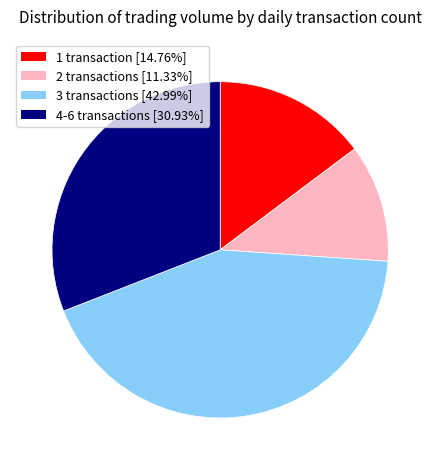

Is there a majority slice in this chart?

No